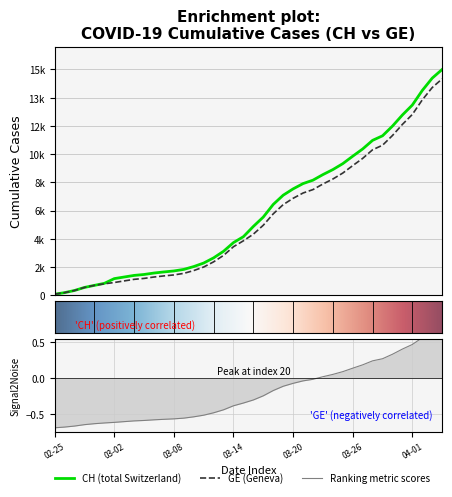

Which series has the widest spread of values?

CH